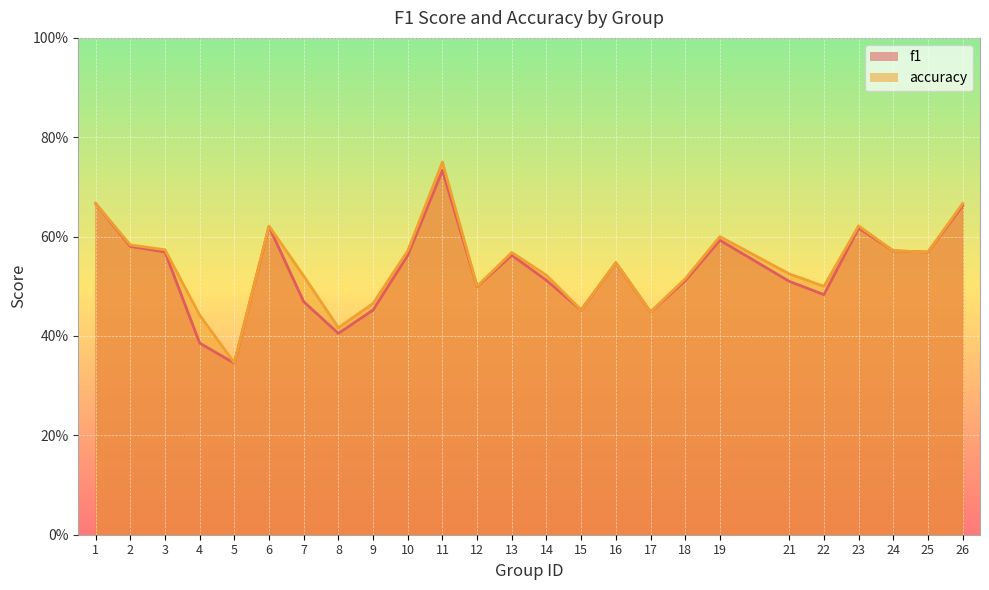

Rank the series at 15 from highest to lowest value.

accuracy, f1